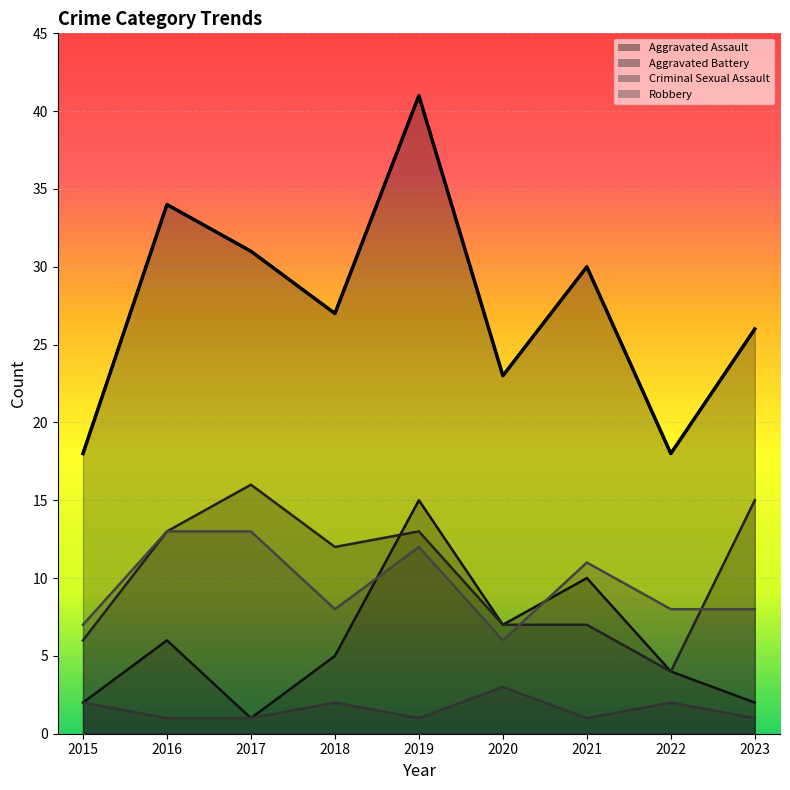

The value of Total at 2018 is 27. True or false?

True